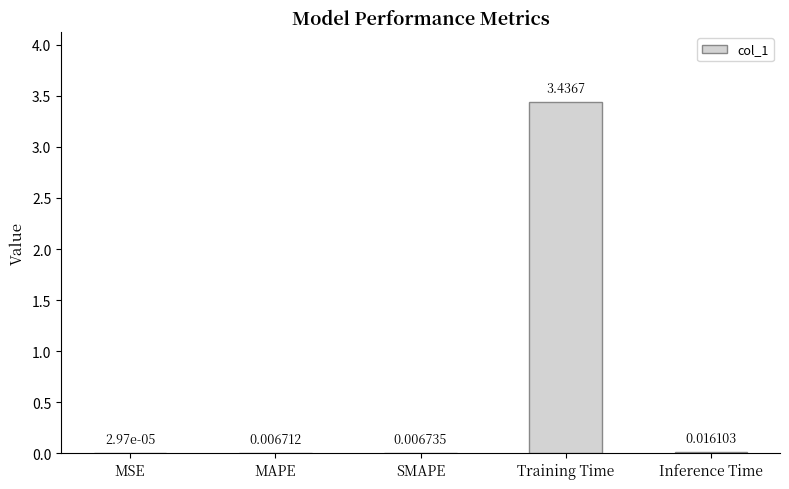

Which category has the highest value across all series?

Training Time